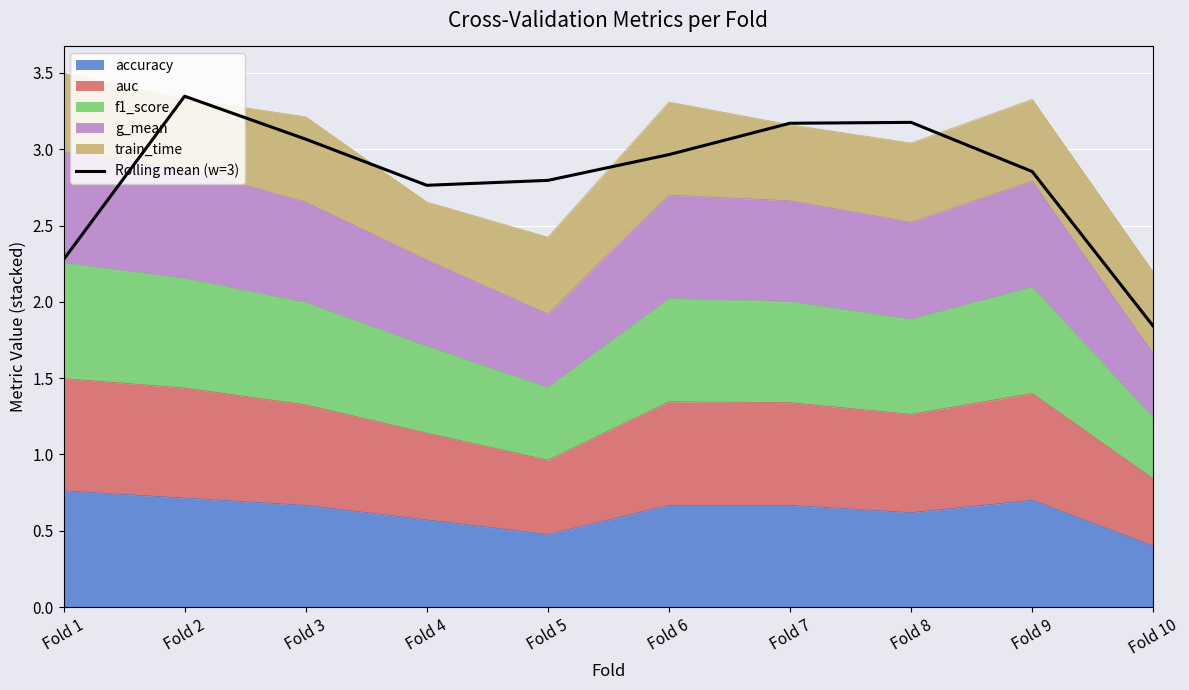

Which label corresponds to the smallest value in the chart?

Fold 10